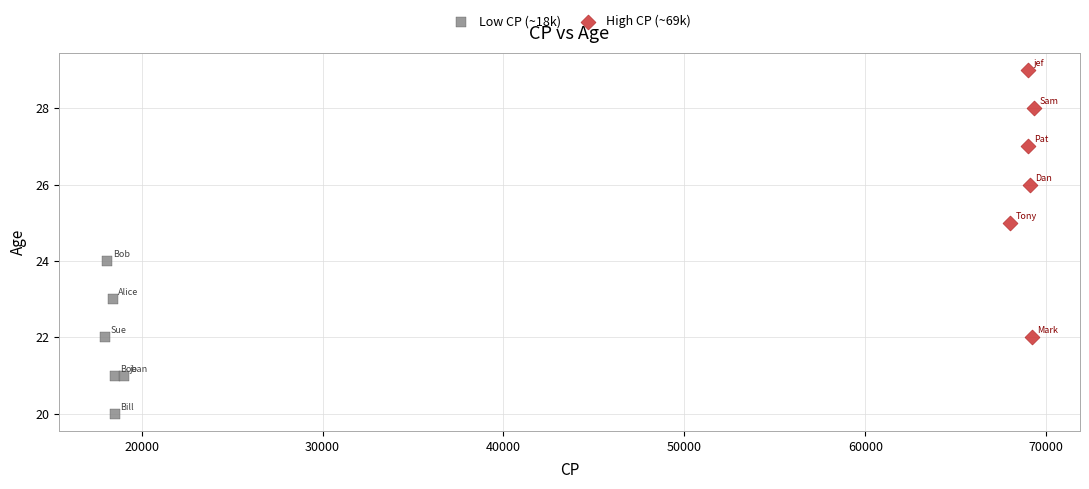

Which series reaches the maximum Y coordinate?

High CP (~69k)